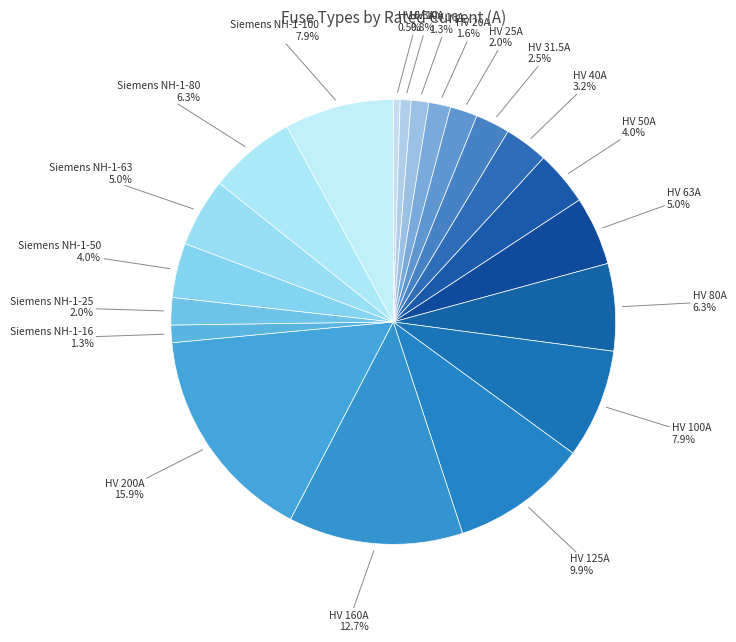

Count the number of slices in the pie.

20